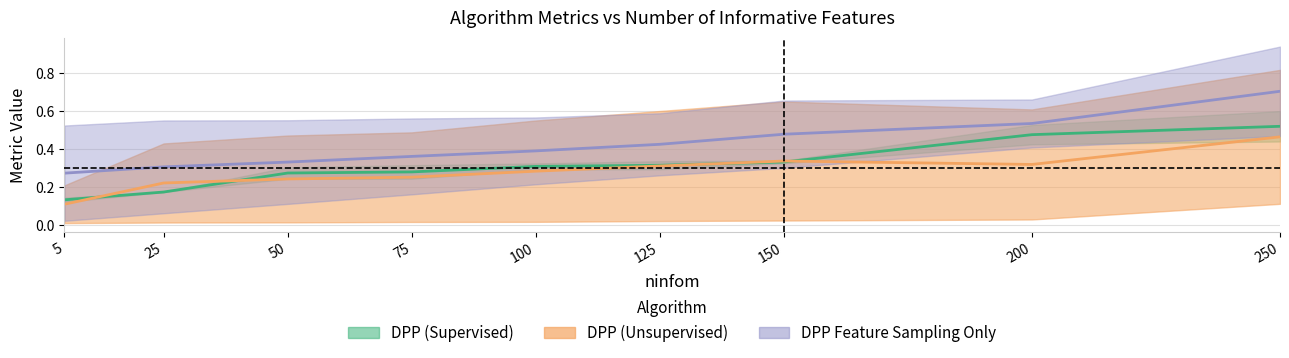

Count the number of categories in the chart.

9